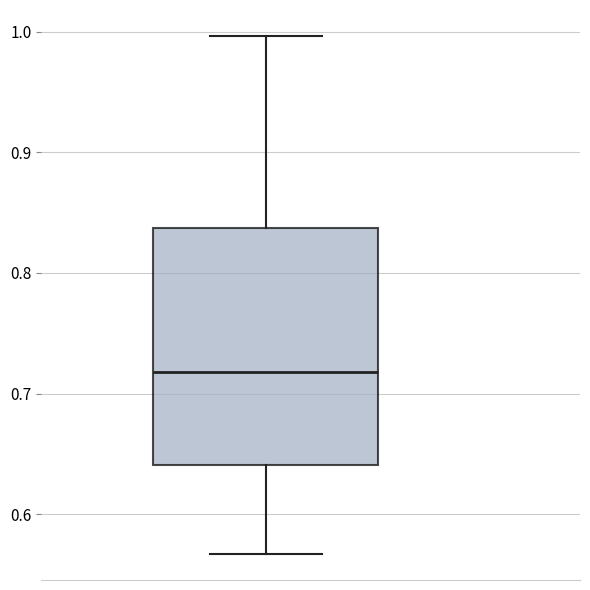

Read this box plot against the y-axis: the position of the median line, the range covered by the box, and the ends of both whiskers. The values are not printed on the chart, so give them approximately, as read against the axis.

median 0.72, box 0.64 to 0.84, whiskers 0.57 to 1.00